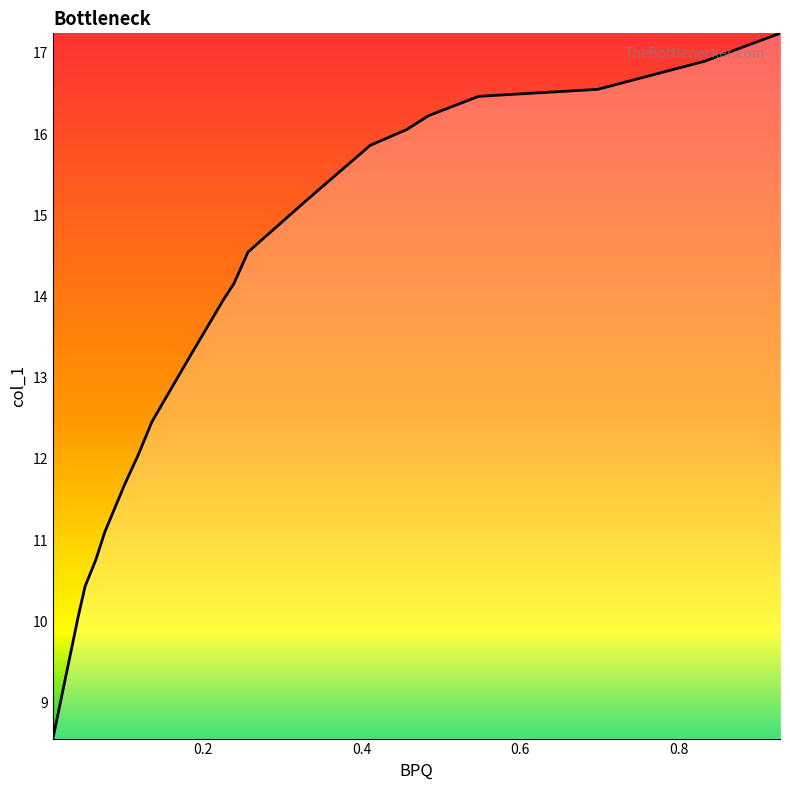

Does the chart display data point markers on the line(s)?

No